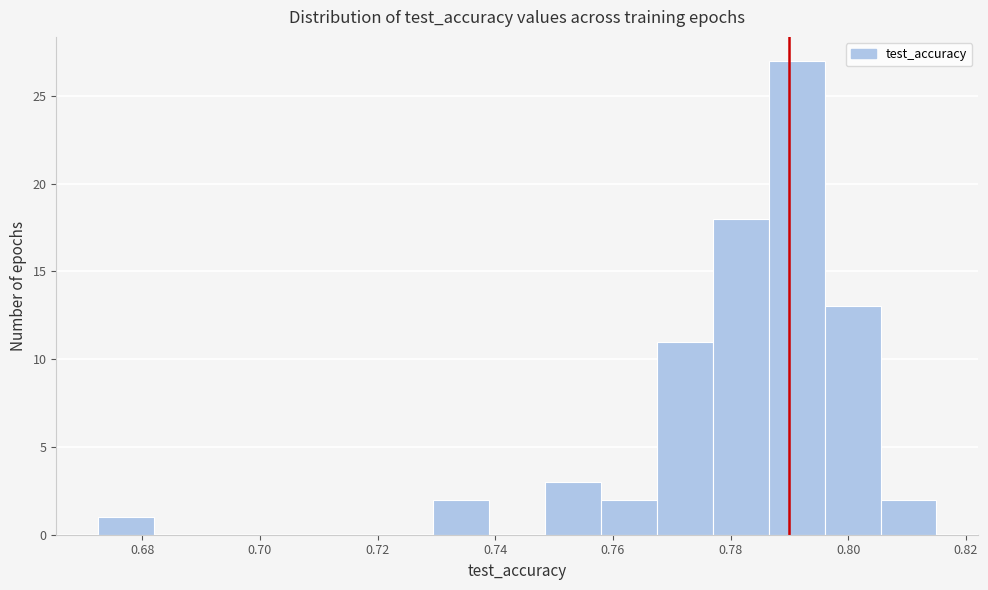

How tall is the bar that spans 0.758 to 0.768 on the x-axis? Neither the bar edges nor the heights are printed on the chart, so give them approximately, as read against the axes.

2